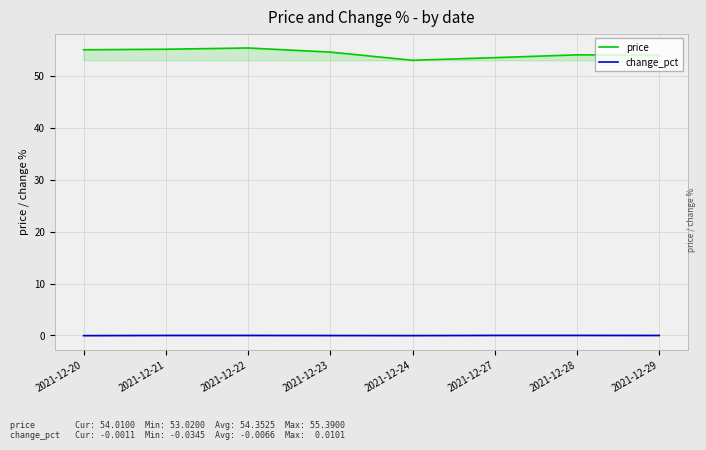

True or false: price and change_pct cross at least once.

False